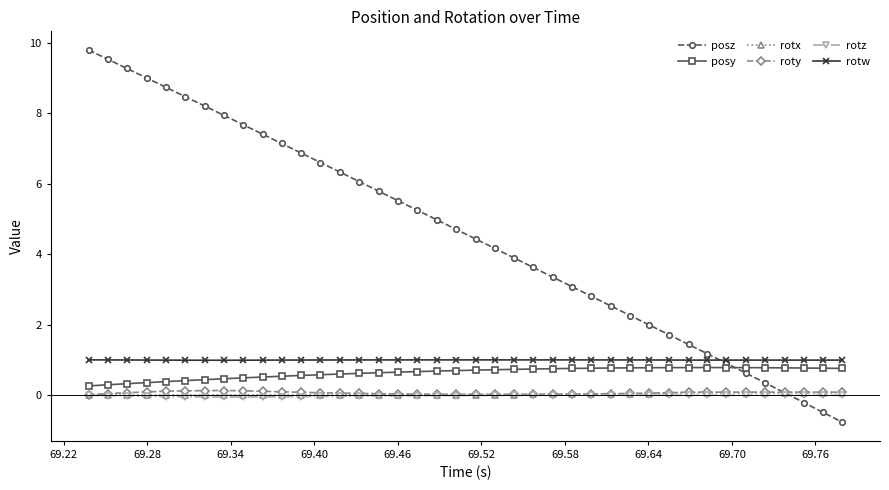

What are all the series names shown in the legend?

posz, posy, rotx, roty, rotz, rotw